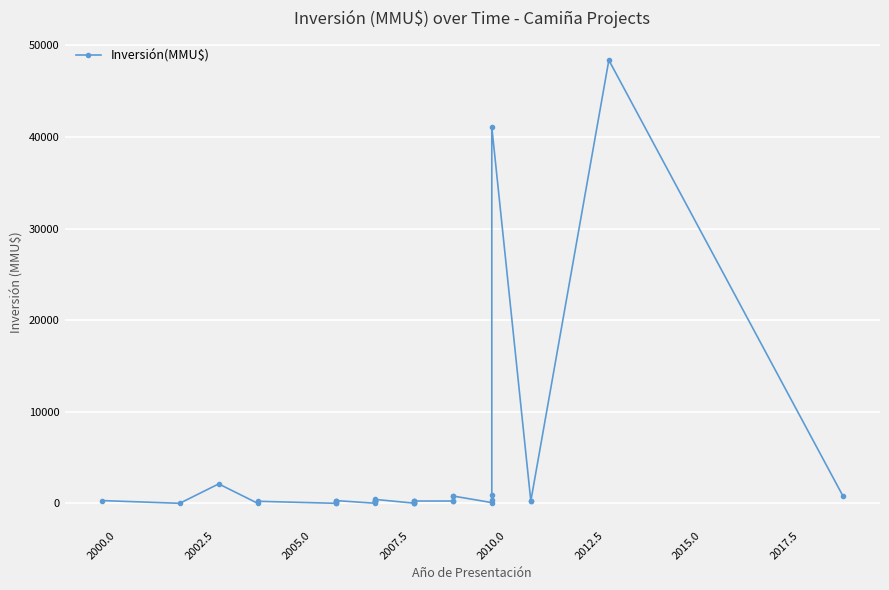

Is it true that the value at 31 is 388?

False